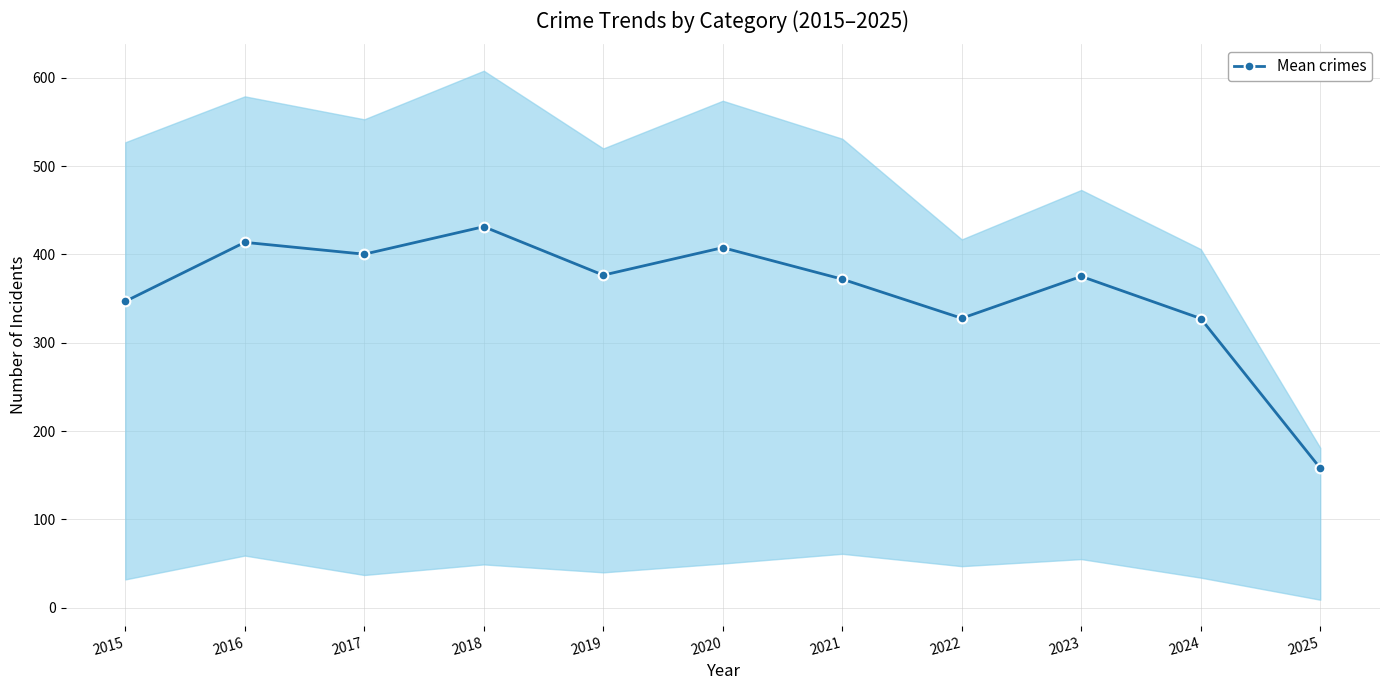

What is the maximum value shown in the chart?

431.4